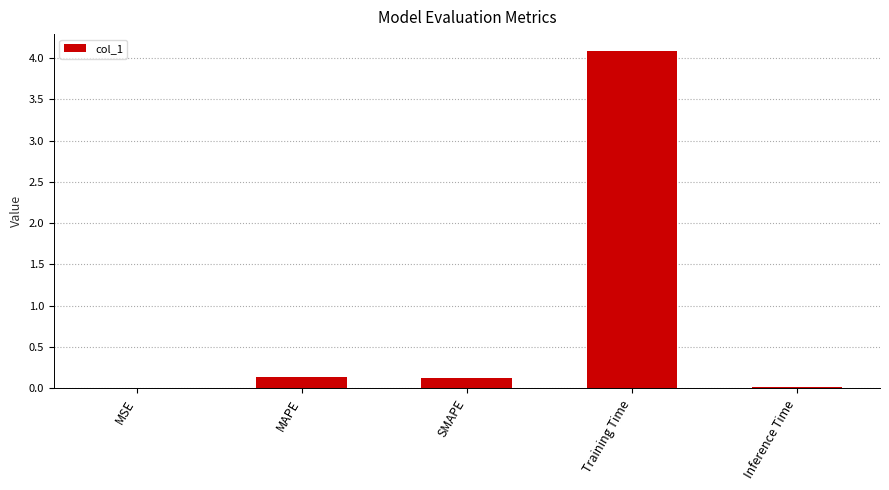

What is the greatest value displayed?

4.1